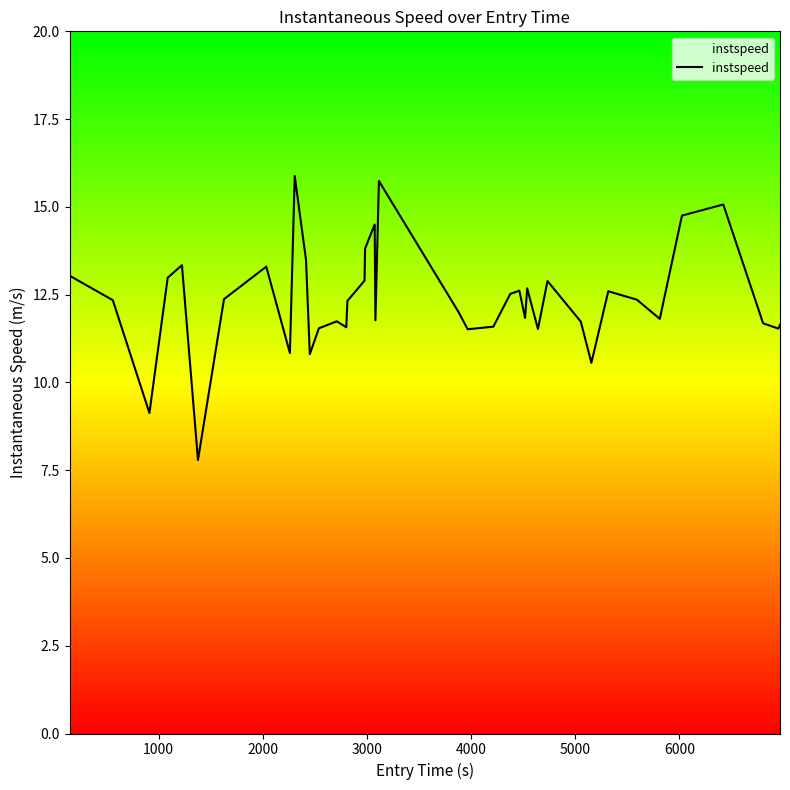

What is the maximum value shown in the chart?

15.9